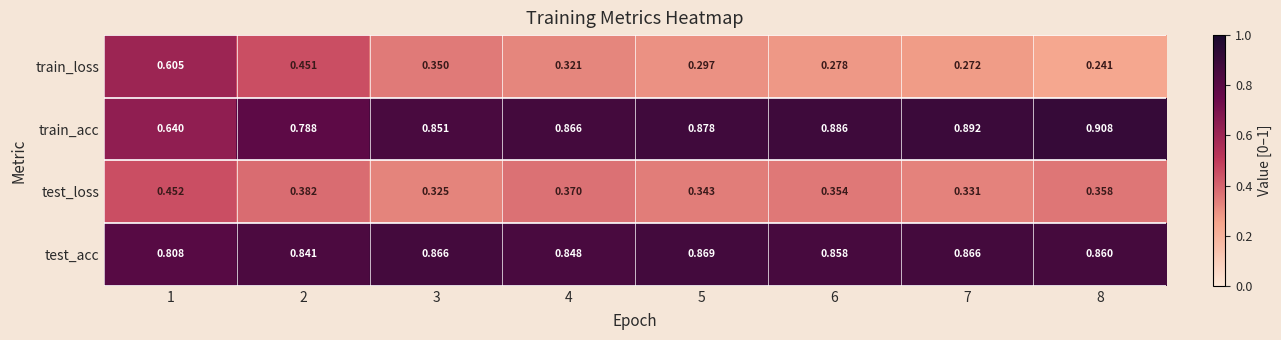

List the series in order of their peak value, highest first.

train_acc, test_acc, train_loss, test_loss